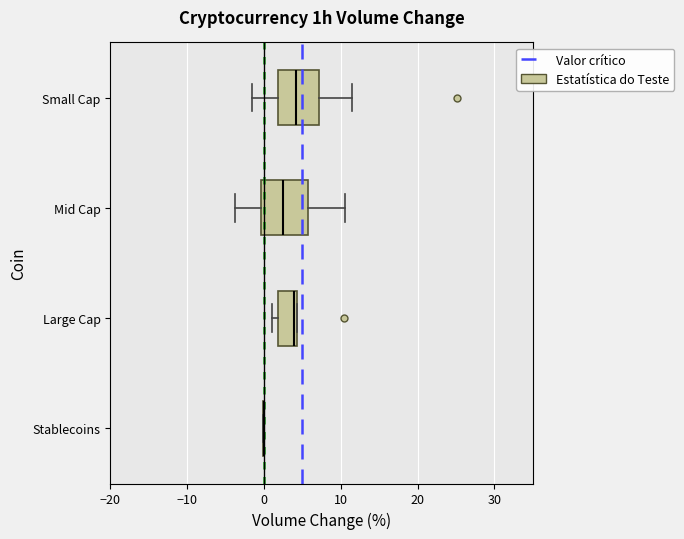

Reading bottom to top, transcribe this box plot: for each box, give where its median line is, the range the box spans, and where its two whiskers end, as read against the x-axis. The values are not printed on the chart, so give them approximately, as read against the axis.

Stablecoins: box collapsed to a line at 0, whiskers 0 to 0
Large Cap: median 4, box 2 to 4, whiskers 1 to 4
Mid Cap: median 2, box 0 to 6, whiskers -4 to 11
Small Cap: median 4, box 2 to 7, whiskers -2 to 12